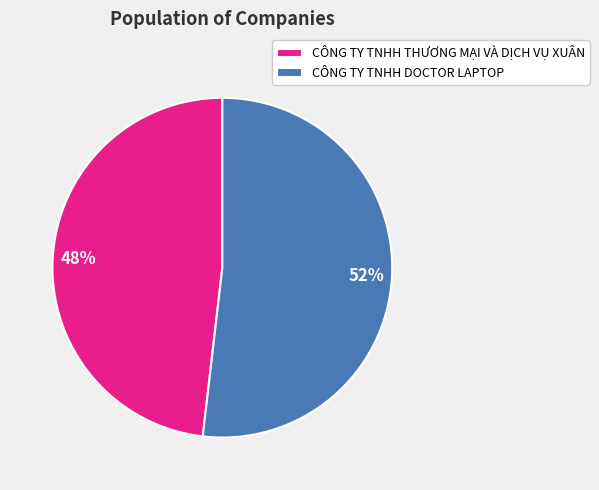

Is it true that CÔNG TY TNHH DOCTOR LAPTOP is 52% of the pie?

True